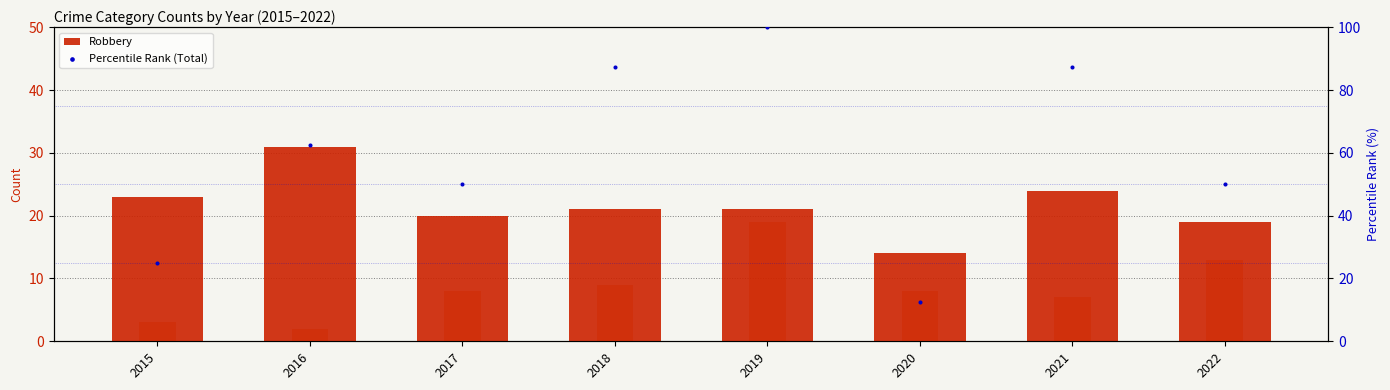

Is the value of Robbery at 2022 greater than the value of Aggravated Battery at 2017?

Yes